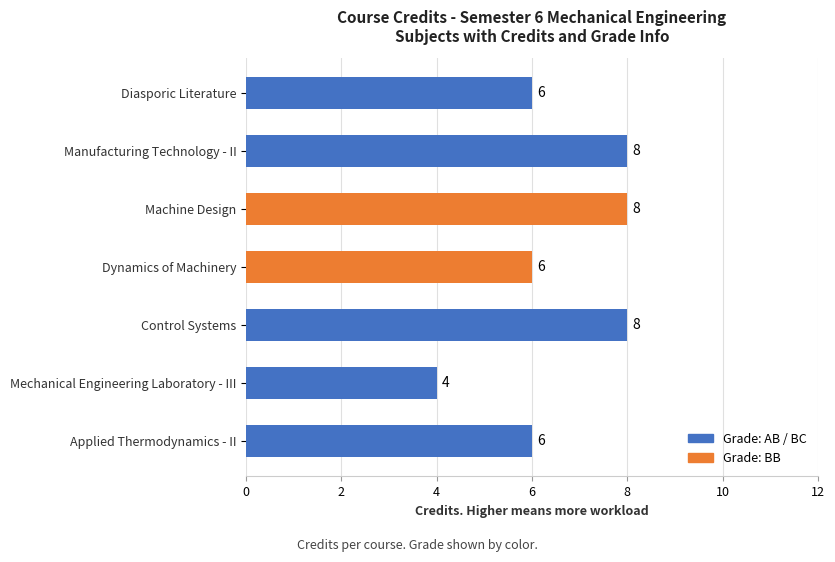

Are the bars grouped side by side (vs. stacked)?

No